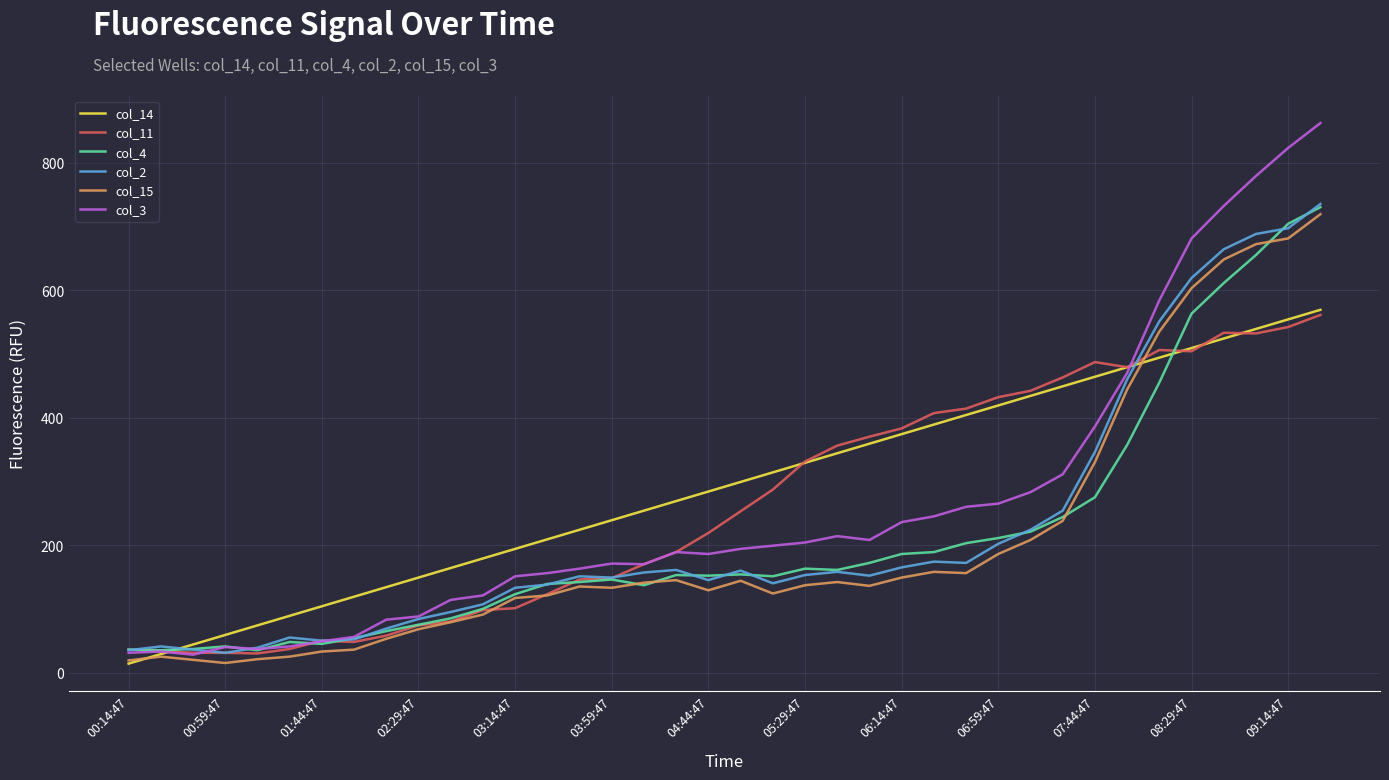

Which series has the widest spread of values?

col_3